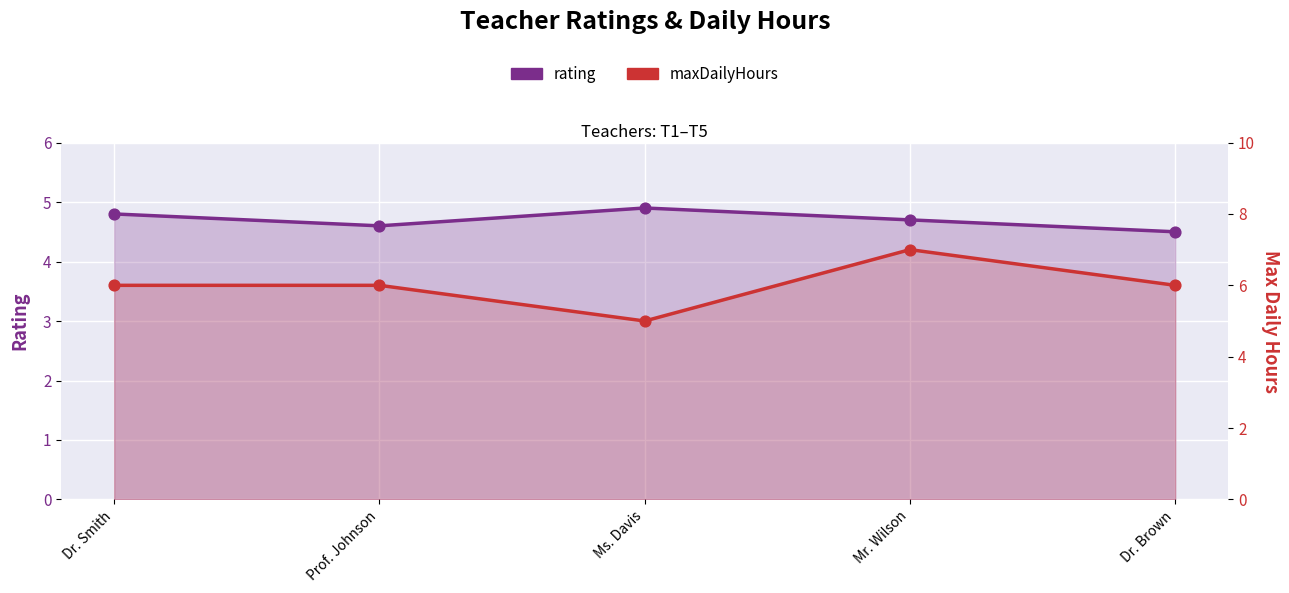

Is the value of maxDailyHours at Ms. Davis greater than the value of rating at Dr. Brown?

Yes